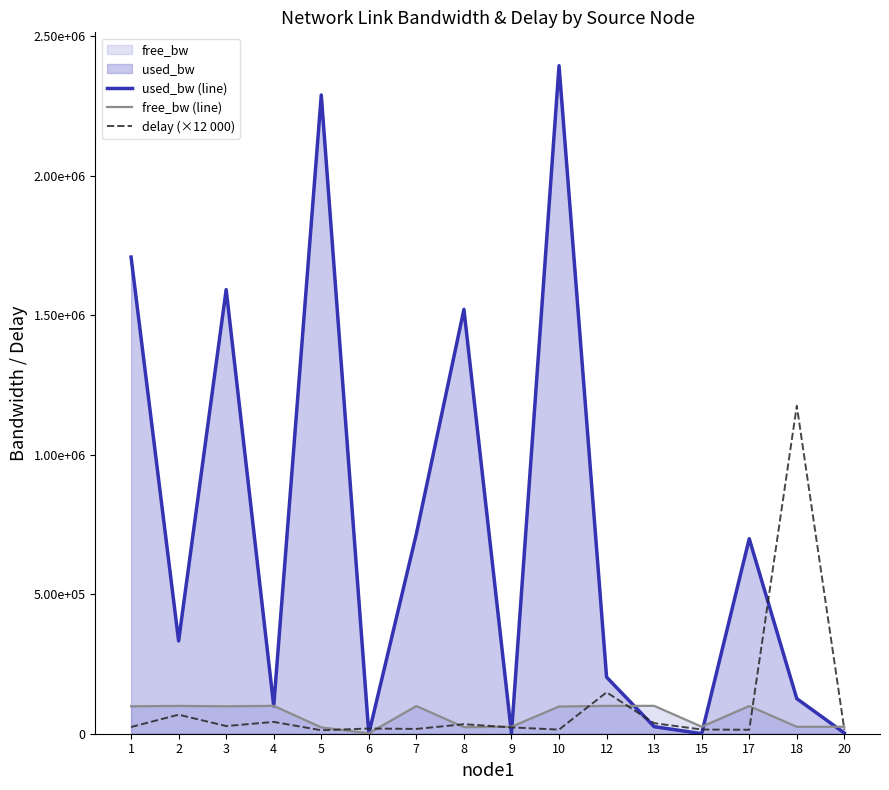

Where is the first local maximum for used_bw (line)?

3